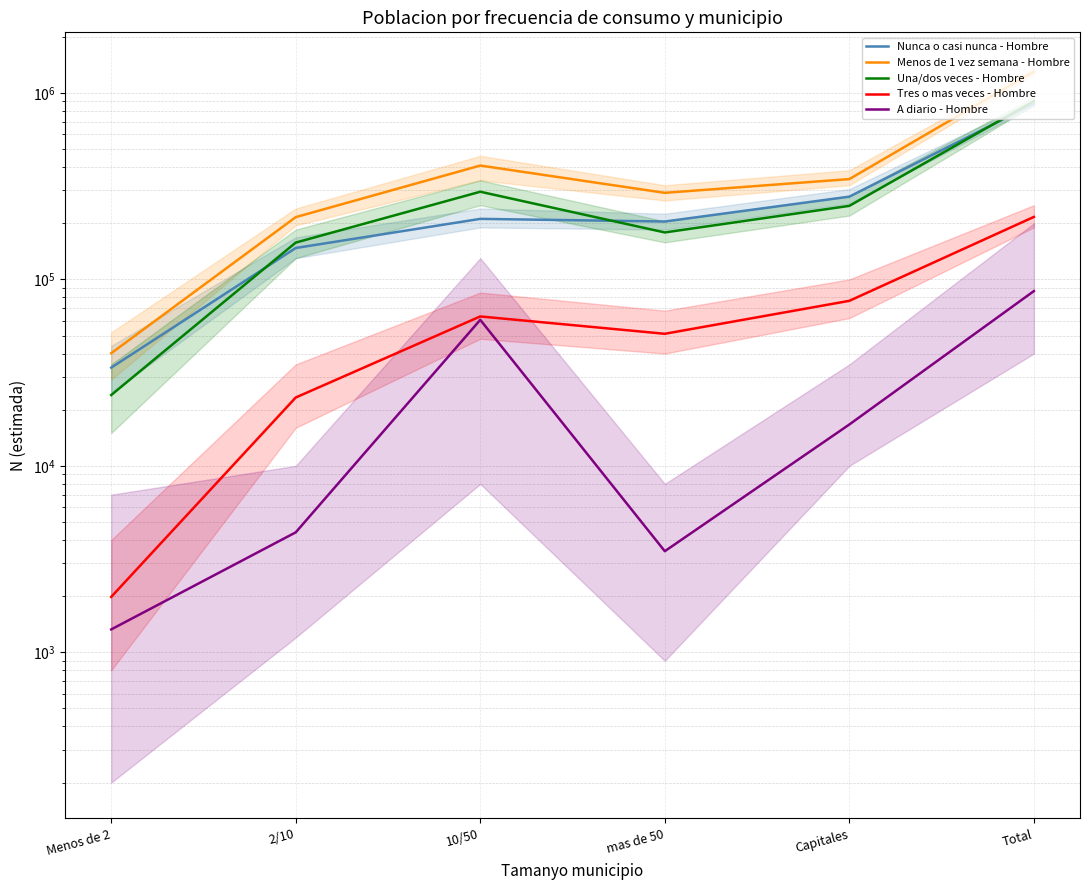

What position from the right is 10/50?

4